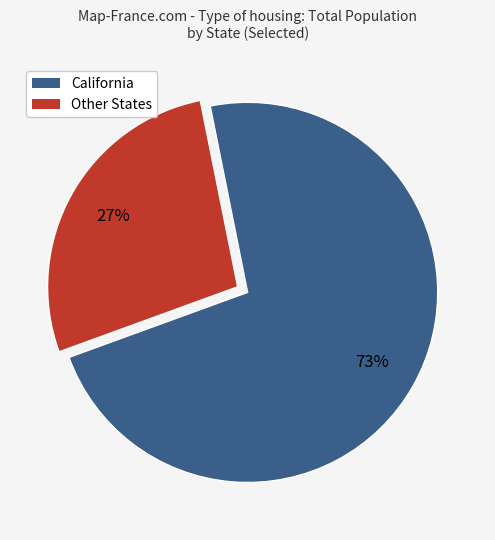

How many slices are in this pie chart?

2